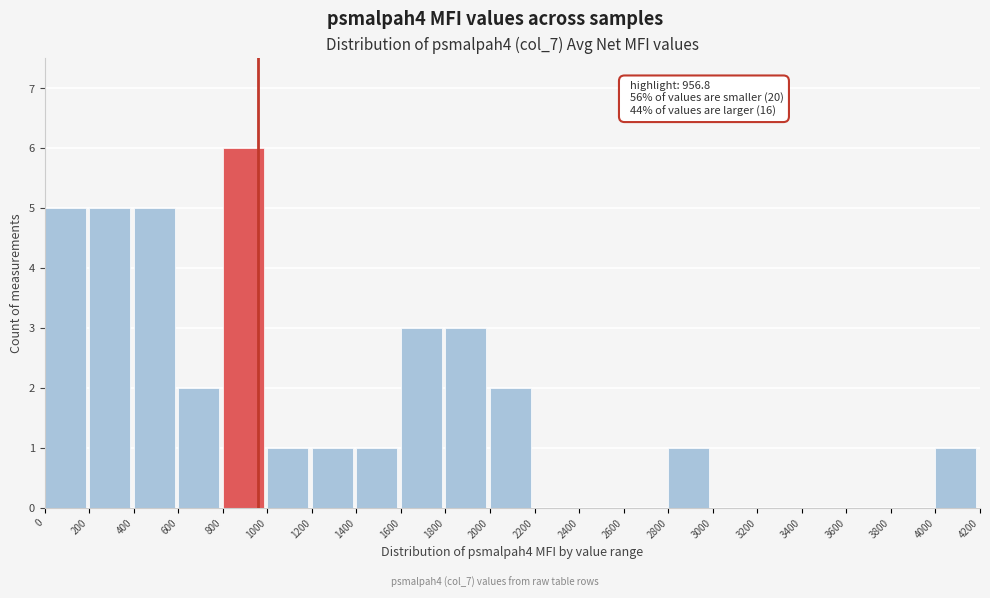

Which range on the x-axis has the tallest bar?

800 to 1000